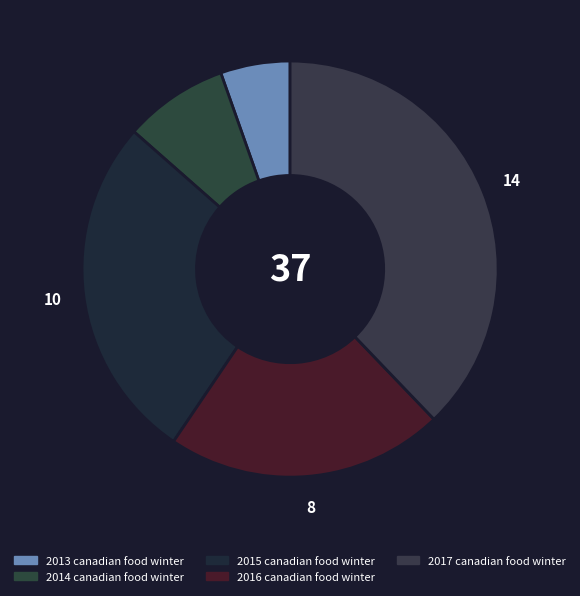

What percentage is the 2014 canadian food winter slice, to the nearest percent?

8%